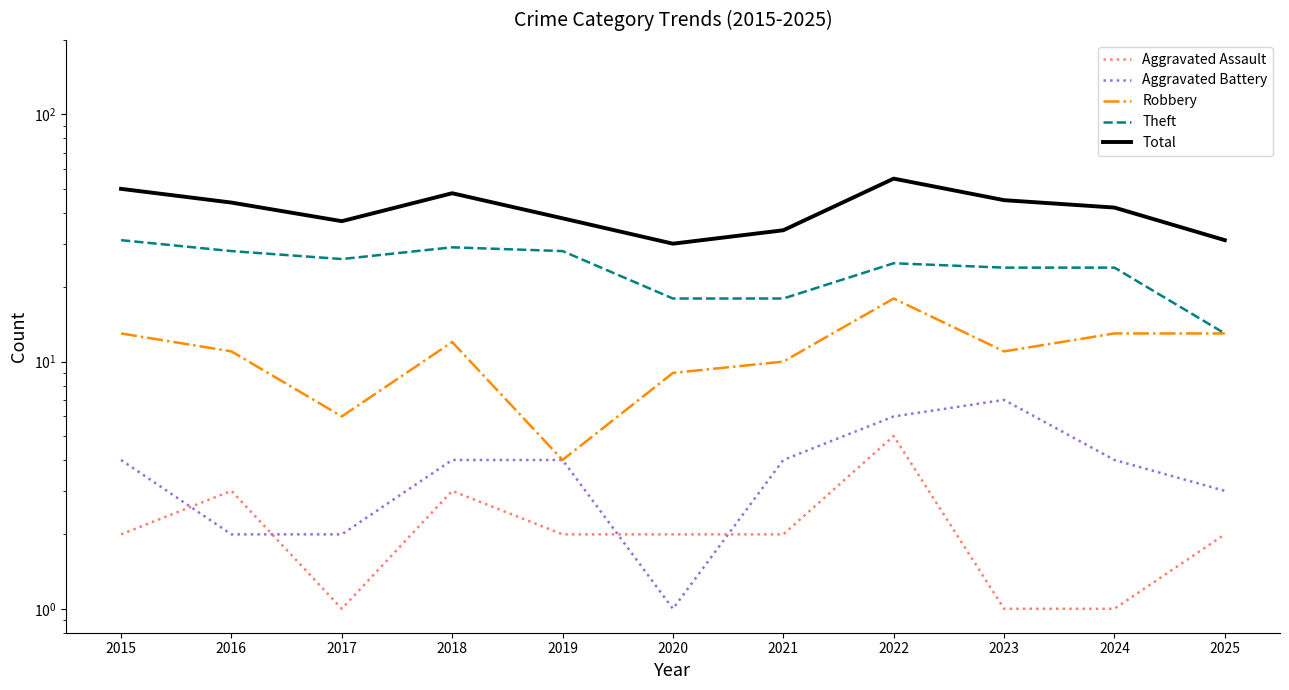

How many interior local valleys does the Aggravated Battery series have?

1